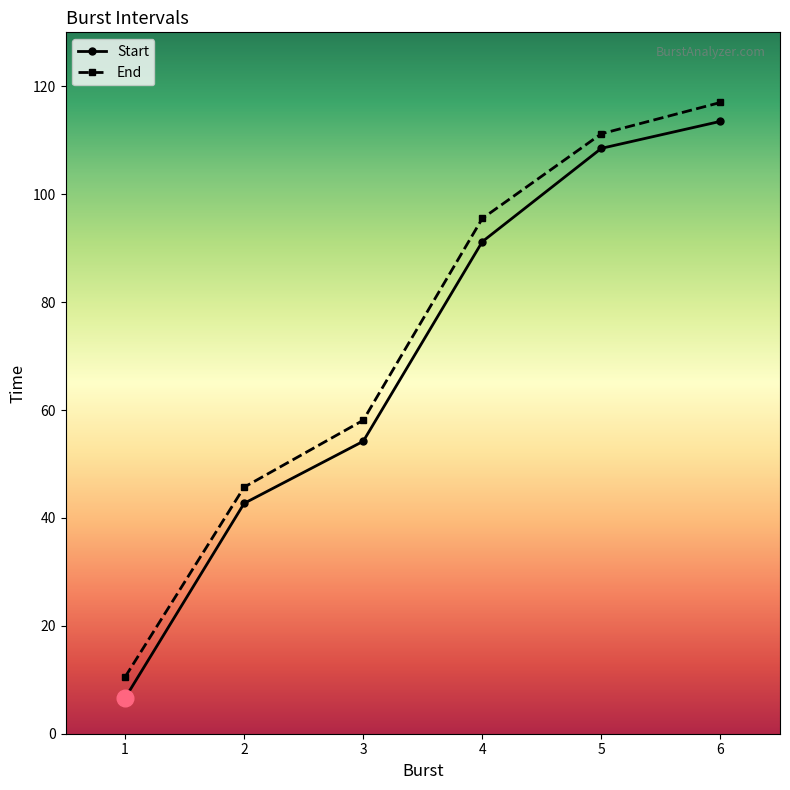

Where does the End series first go above 95?

4